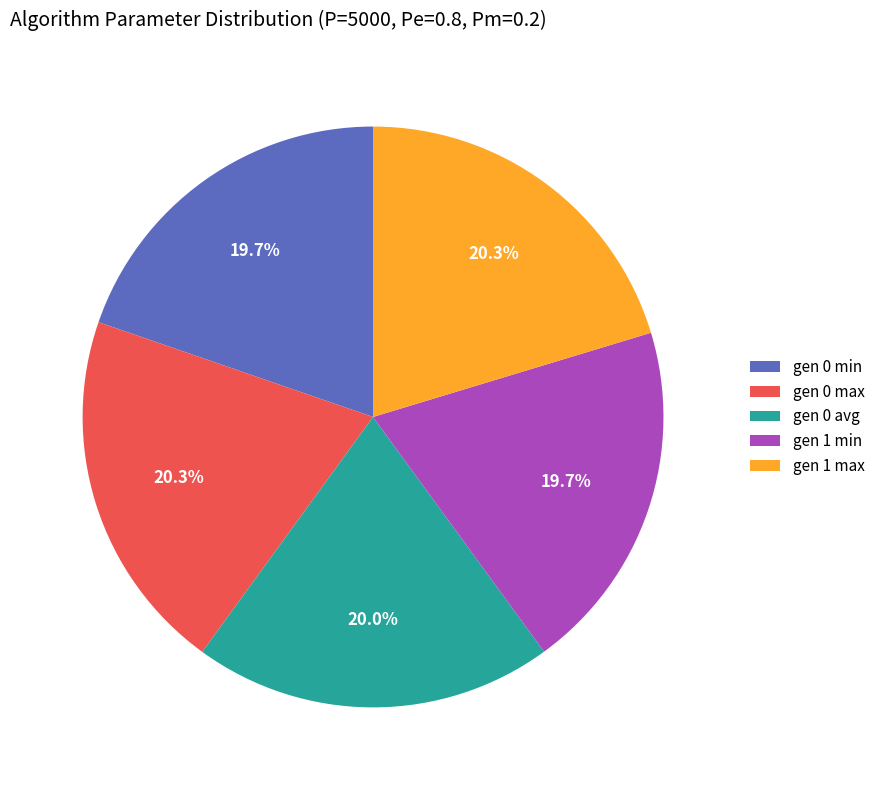

To the nearest percent, what is the combined percentage of gen 0 avg and gen 1 max?

40%